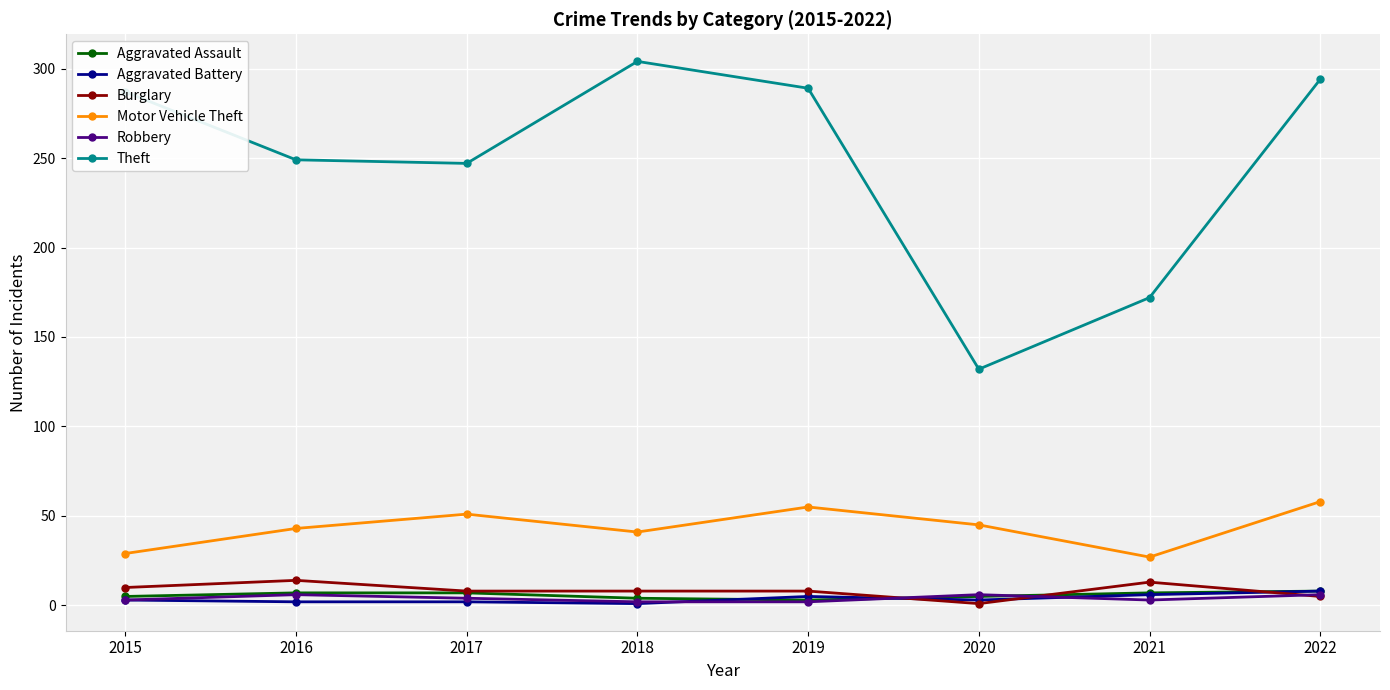

True or false: Motor Vehicle Theft has a value of 41 at 2018.

True